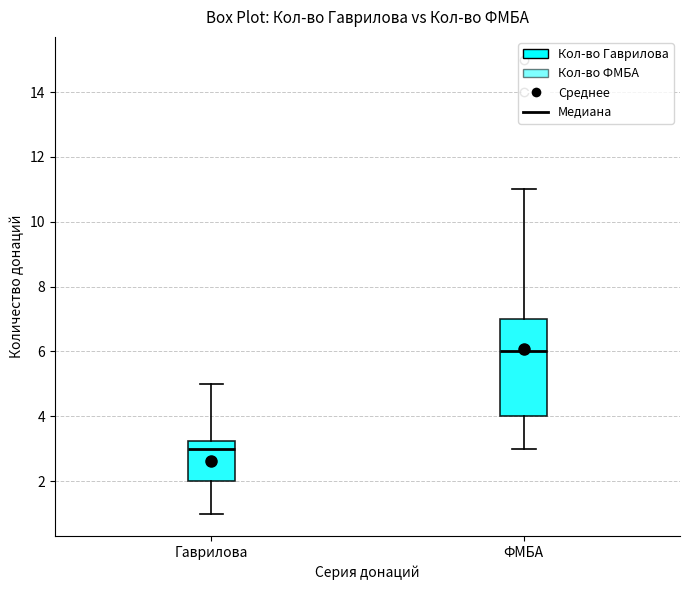

Which box has the highest median line?

ФМБА